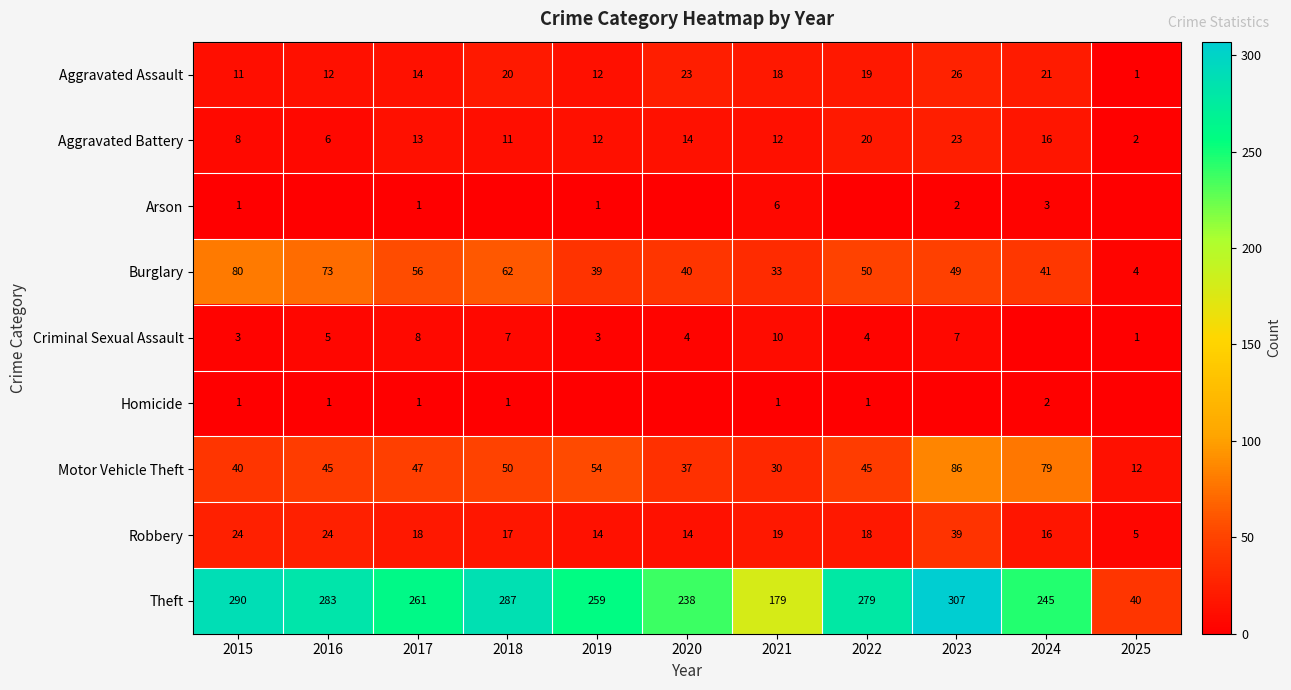

Between 2021 and 2018, which is larger?

2018